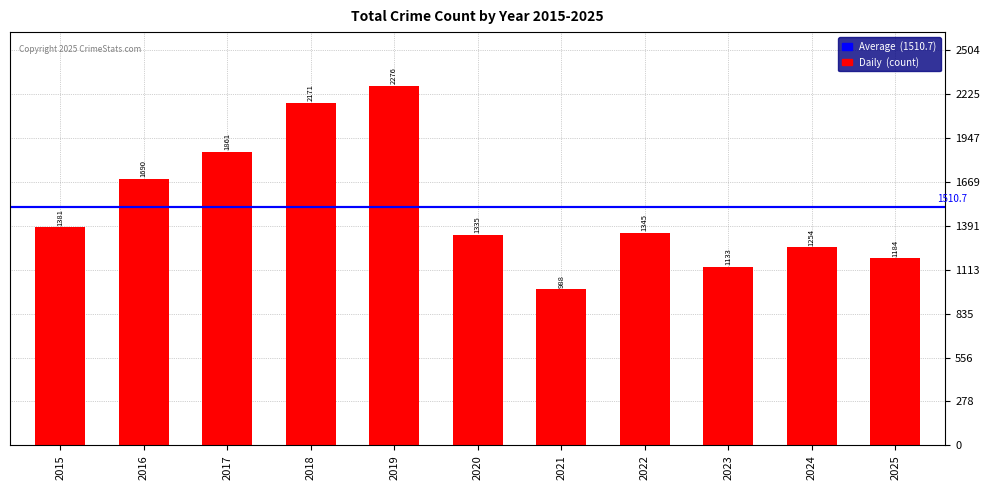

Reading right to left, extract all data points from this chart.

2025=1184	2024=1254	2023=1133	2022=1345	2021=988	2020=1335	2019=2276	2018=2171	2017=1861	2016=1690	2015=1381